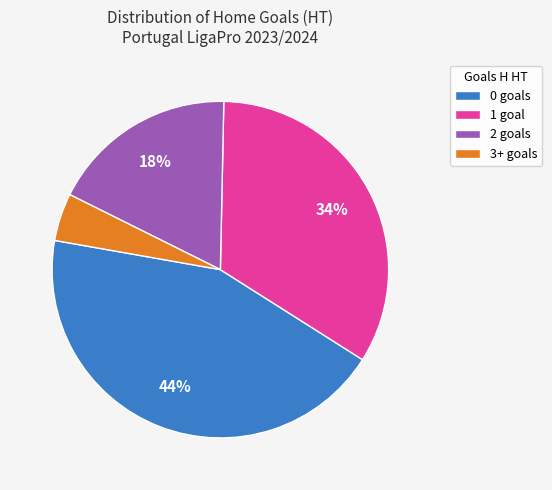

True or false: 3+ accounts for 14% of the total.

False